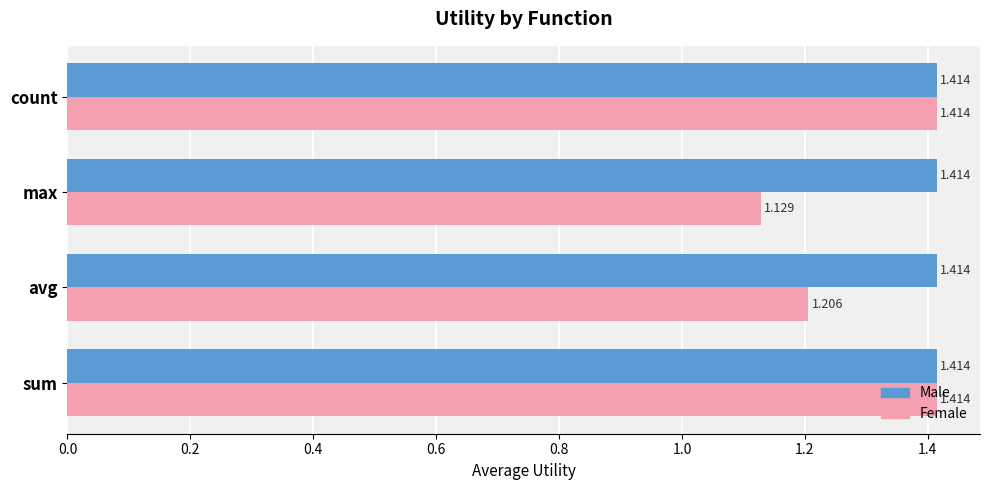

Which category has the lowest value across all series?

max